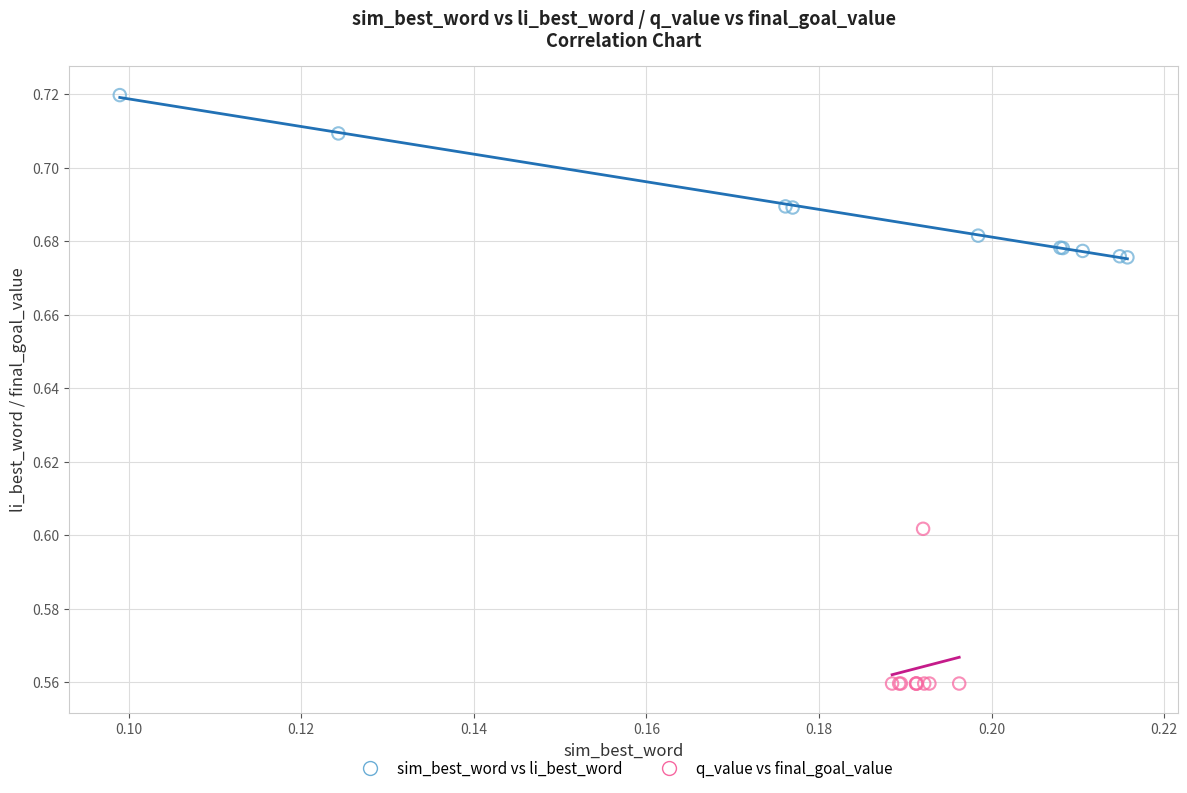

Which series reaches the maximum Y coordinate?

sim_best_word vs li_best_word